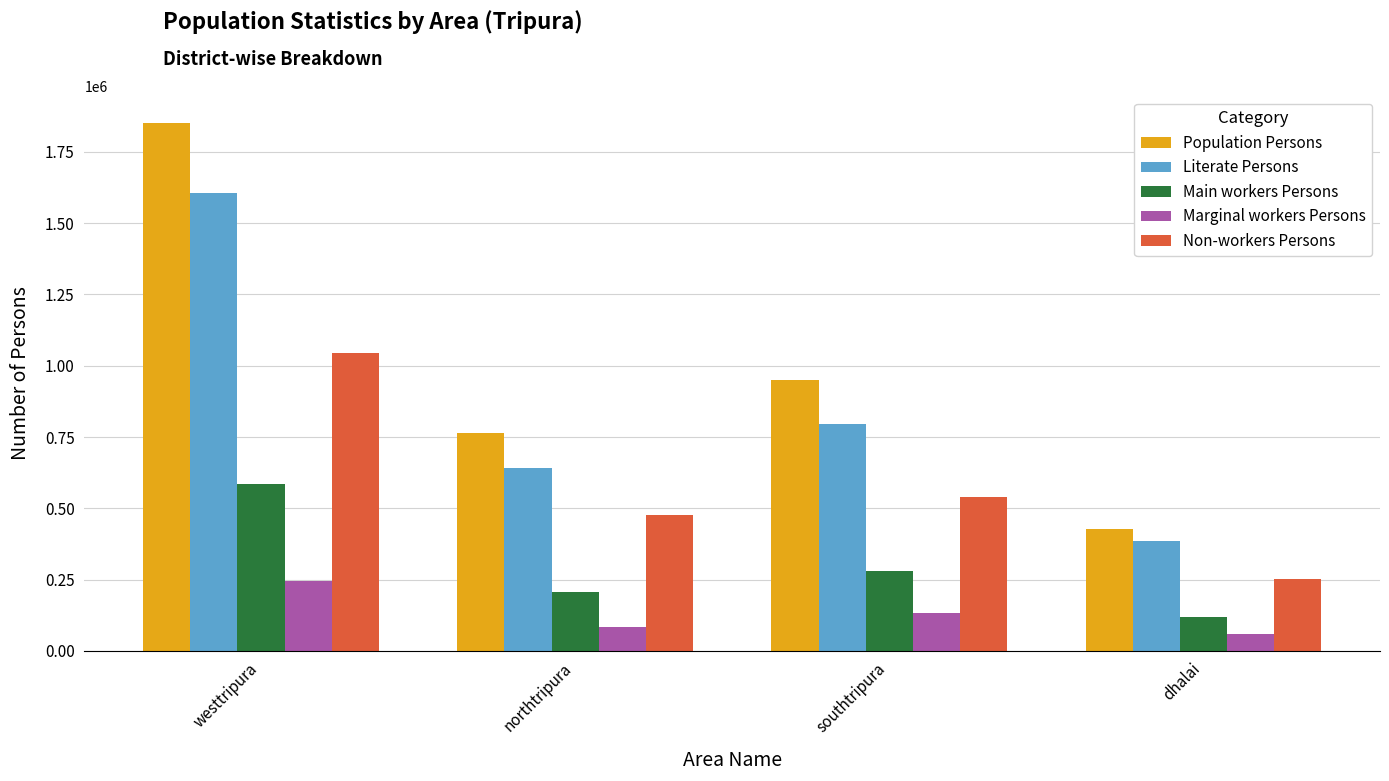

What is the label of the 3rd bar from the left?

southtripura